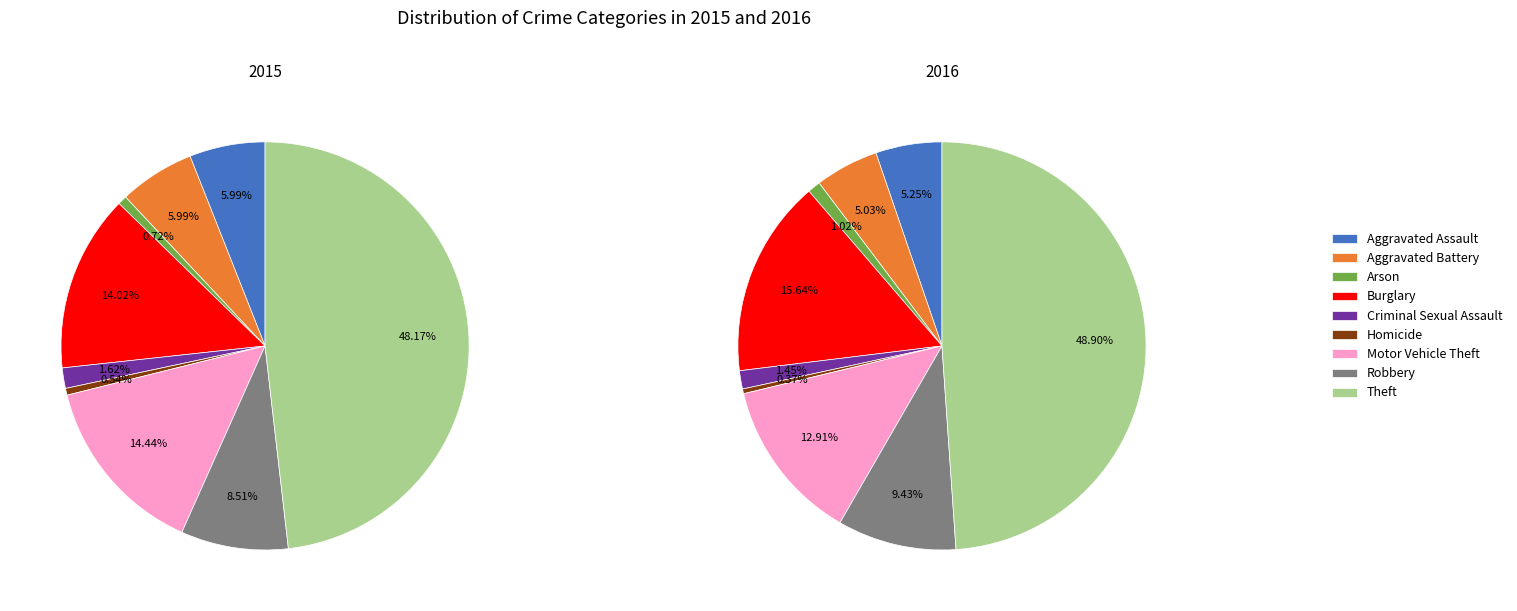

To the nearest percent, what is the difference between the largest and smallest slice percentages?

48%